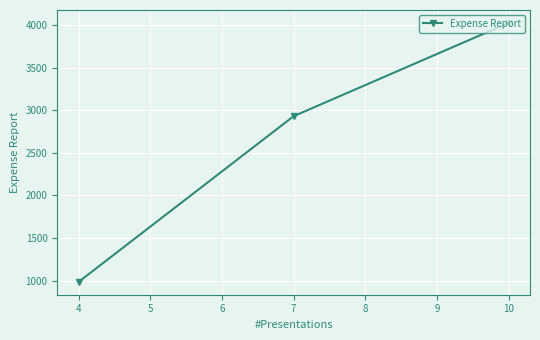

How many lines are shown in the chart?

1